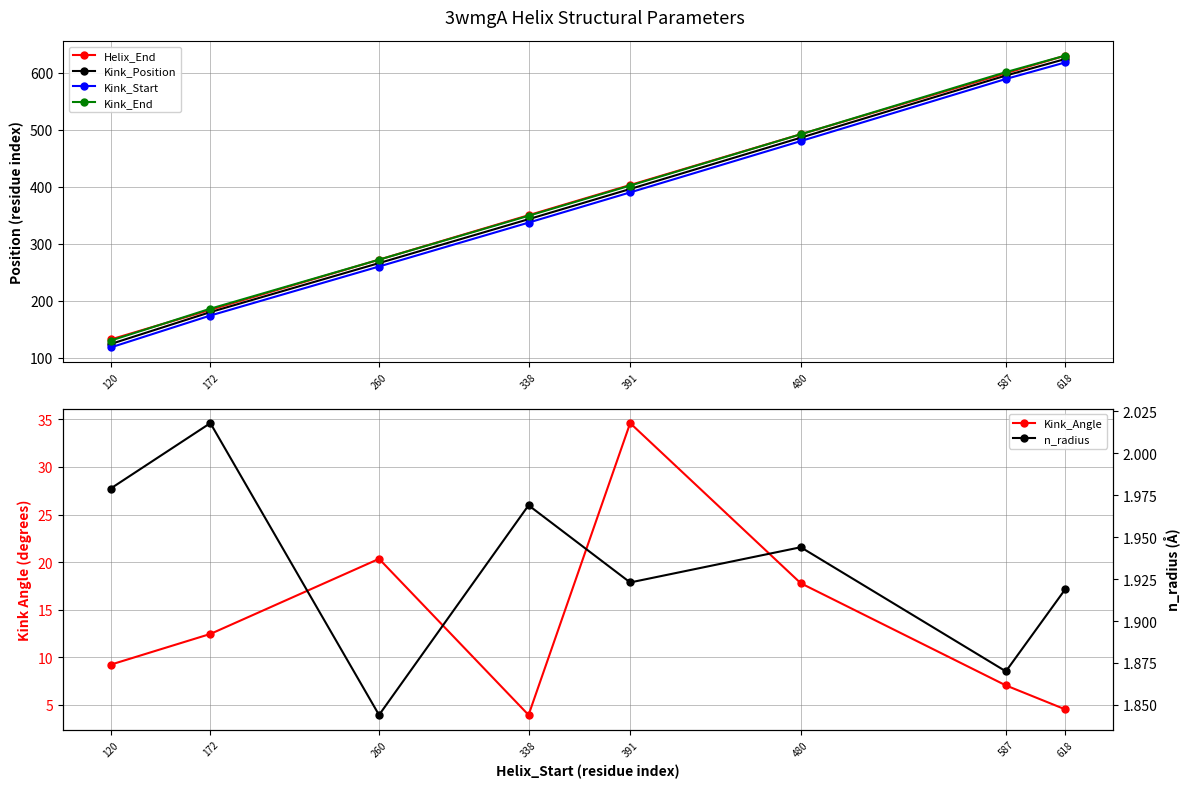

Is it true that Helix_End equals 599.0 at 587?

True